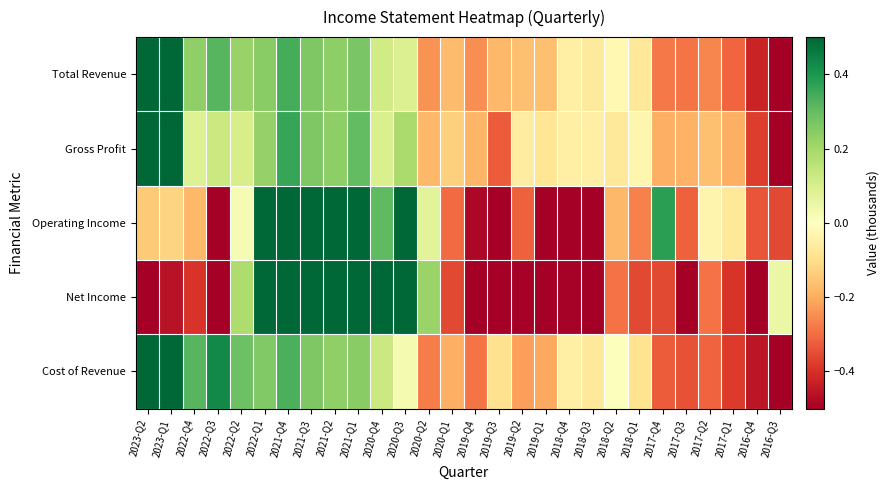

Reading right to left, transcribe all the data shown in this chart.

Total Revenue: 2016-Q3=-0.5	2016-Q4=-0.4	2017-Q1=-0.3	2017-Q2=-0.3	2017-Q3=-0.3	2017-Q4=-0.3	2018-Q1=-0.1	2018-Q2=-0.0	2018-Q3=-0.1	2018-Q4=-0.0	2019-Q1=-0.2	2019-Q2=-0.2	2019-Q3=-0.2	2019-Q4=-0.2	2020-Q1=-0.2	2020-Q2=-0.2	2020-Q3=0.1	2020-Q4=0.1	2021-Q1=0.3	2021-Q2=0.2	2021-Q3=0.3	2021-Q4=0.3	2022-Q1=0.2	2022-Q2=0.2	2022-Q3=0.3	2022-Q4=0.2	2023-Q1=0.5	2023-Q2=0.5
Gross Profit: 2016-Q3=-0.5	2016-Q4=-0.4	2017-Q1=-0.2	2017-Q2=-0.2	2017-Q3=-0.2	2017-Q4=-0.2	2018-Q1=-0.0	2018-Q2=-0.1	2018-Q3=-0.1	2018-Q4=-0.1	2019-Q1=-0.1	2019-Q2=-0.1	2019-Q3=-0.3	2019-Q4=-0.2	2020-Q1=-0.1	2020-Q2=-0.2	2020-Q3=0.2	2020-Q4=0.1	2021-Q1=0.3	2021-Q2=0.2	2021-Q3=0.3	2021-Q4=0.4	2022-Q1=0.2	2022-Q2=0.1	2022-Q3=0.1	2022-Q4=0.1	2023-Q1=0.5	2023-Q2=0.5
Operating Income: 2016-Q3=-0.4	2016-Q4=-0.3	2017-Q1=-0.1	2017-Q2=-0.0	2017-Q3=-0.3	2017-Q4=0.4	2018-Q1=-0.3	2018-Q2=-0.2	2018-Q3=-0.5	2018-Q4=-0.5	2019-Q1=-0.5	2019-Q2=-0.3	2019-Q3=-0.5	2019-Q4=-0.5	2020-Q1=-0.3	2020-Q2=0.1	2020-Q3=0.5	2020-Q4=0.3	2021-Q1=0.5	2021-Q2=0.5	2021-Q3=0.5	2021-Q4=0.5	2022-Q1=0.5	2022-Q2=0.0	2022-Q3=-0.5	2022-Q4=-0.2	2023-Q1=-0.1	2023-Q2=-0.1
Net Income: 2016-Q3=0.0	2016-Q4=-0.5	2017-Q1=-0.4	2017-Q2=-0.3	2017-Q3=-0.5	2017-Q4=-0.4	2018-Q1=-0.4	2018-Q2=-0.3	2018-Q3=-0.5	2018-Q4=-0.5	2019-Q1=-0.5	2019-Q2=-0.5	2019-Q3=-0.5	2019-Q4=-0.5	2020-Q1=-0.4	2020-Q2=0.2	2020-Q3=0.5	2020-Q4=0.5	2021-Q1=0.5	2021-Q2=0.5	2021-Q3=0.5	2021-Q4=0.5	2022-Q1=0.5	2022-Q2=0.2	2022-Q3=-0.5	2022-Q4=-0.4	2023-Q1=-0.5	2023-Q2=-0.5
Cost of Revenue: 2016-Q3=-0.5	2016-Q4=-0.5	2017-Q1=-0.4	2017-Q2=-0.3	2017-Q3=-0.3	2017-Q4=-0.3	2018-Q1=-0.1	2018-Q2=0.0	2018-Q3=-0.1	2018-Q4=-0.0	2019-Q1=-0.2	2019-Q2=-0.2	2019-Q3=-0.1	2019-Q4=-0.3	2020-Q1=-0.2	2020-Q2=-0.3	2020-Q3=0.0	2020-Q4=0.1	2021-Q1=0.2	2021-Q2=0.2	2021-Q3=0.3	2021-Q4=0.3	2022-Q1=0.3	2022-Q2=0.3	2022-Q3=0.4	2022-Q4=0.3	2023-Q1=0.5	2023-Q2=0.5